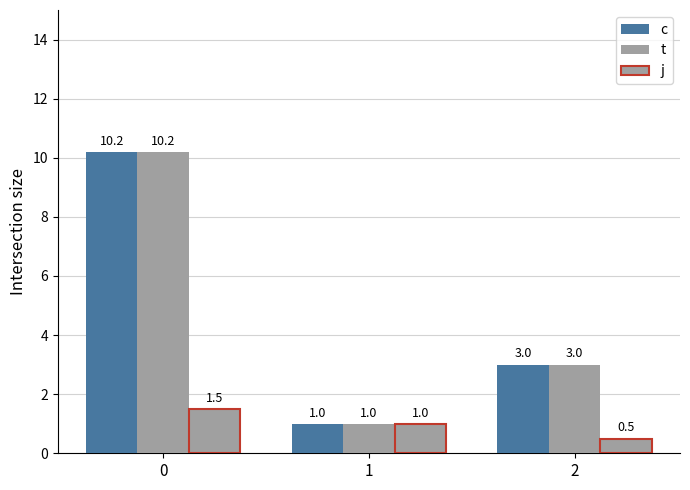

Reading right to left, transcribe all the data shown in this chart.

c: 2=3.0	1=1.0	0=10.2
t: 2=3.0	1=1.0	0=10.2
j: 2=0.5	1=1.0	0=1.5